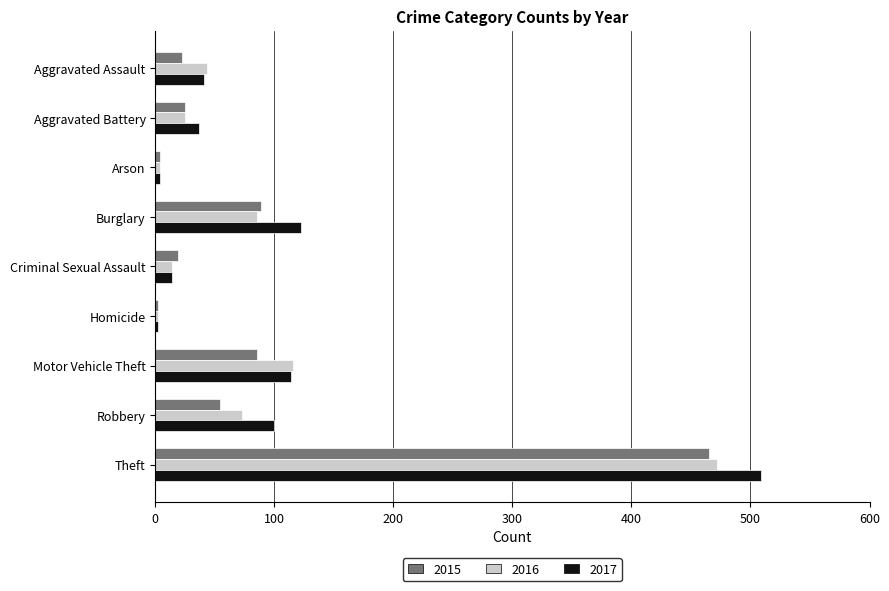

Which series has the widest spread of values?

2017